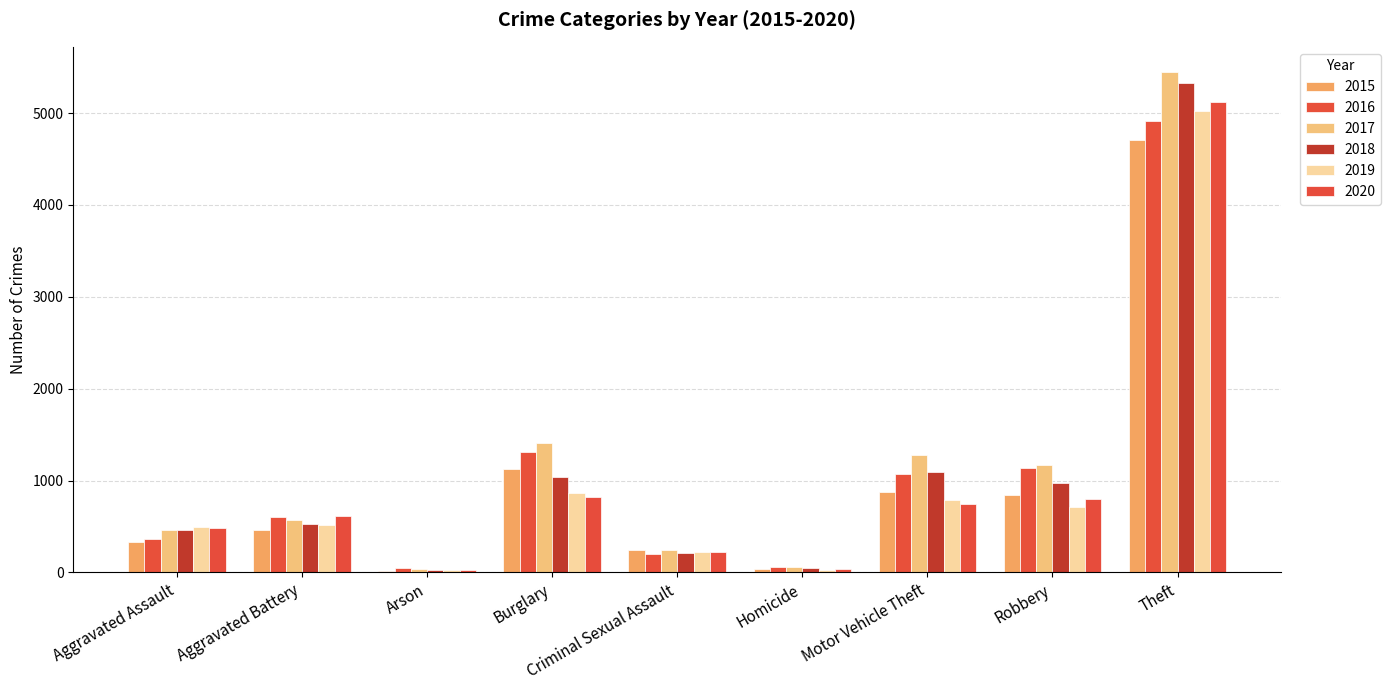

What is the approximate value of 2018 at Arson, to the nearest 50?

50